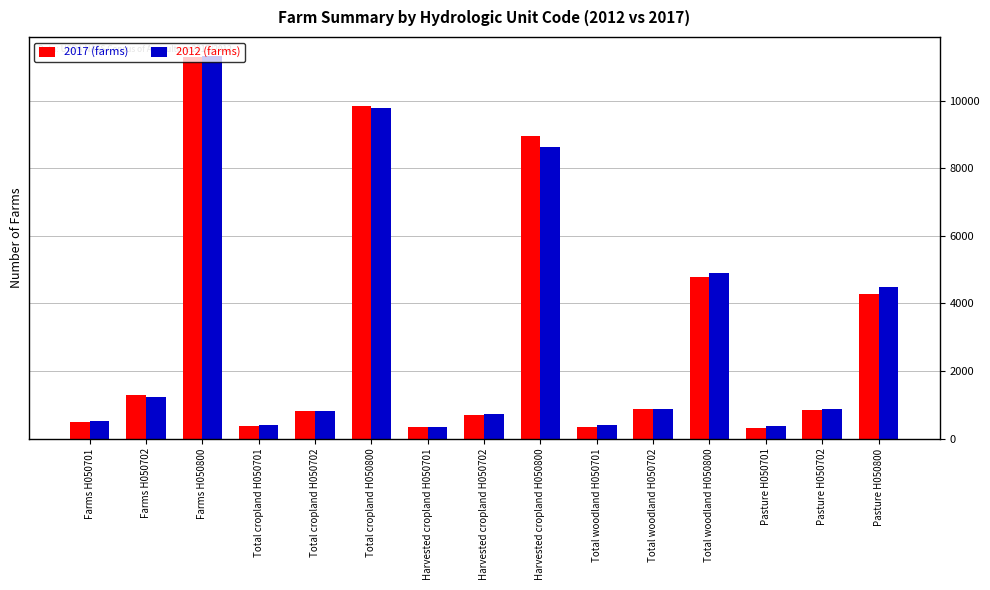

Between Total cropland H050800 and Total woodland H050701, which series saw the biggest shift?

2017 (farms)